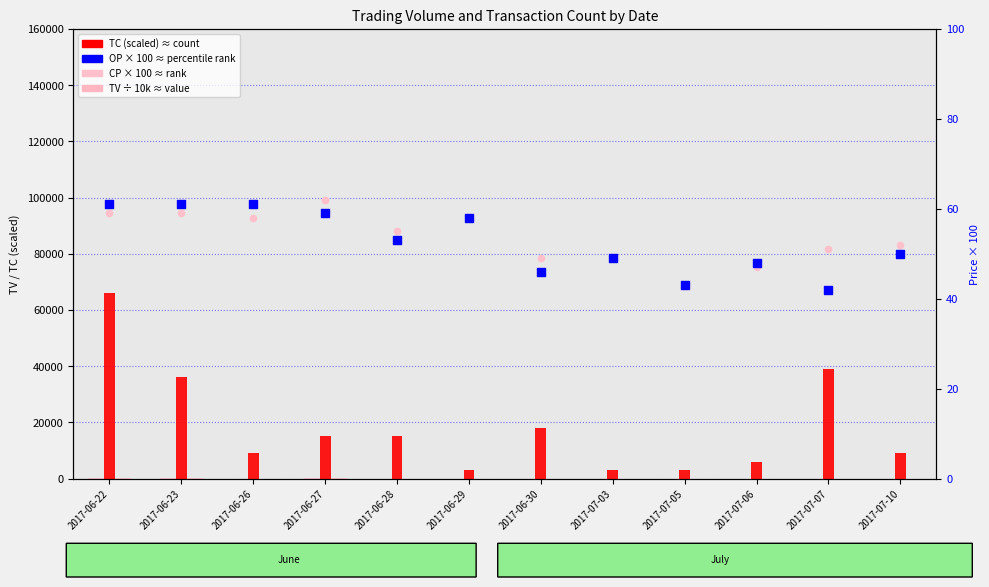

Which series has the largest total across all categories?

TC (scaled)